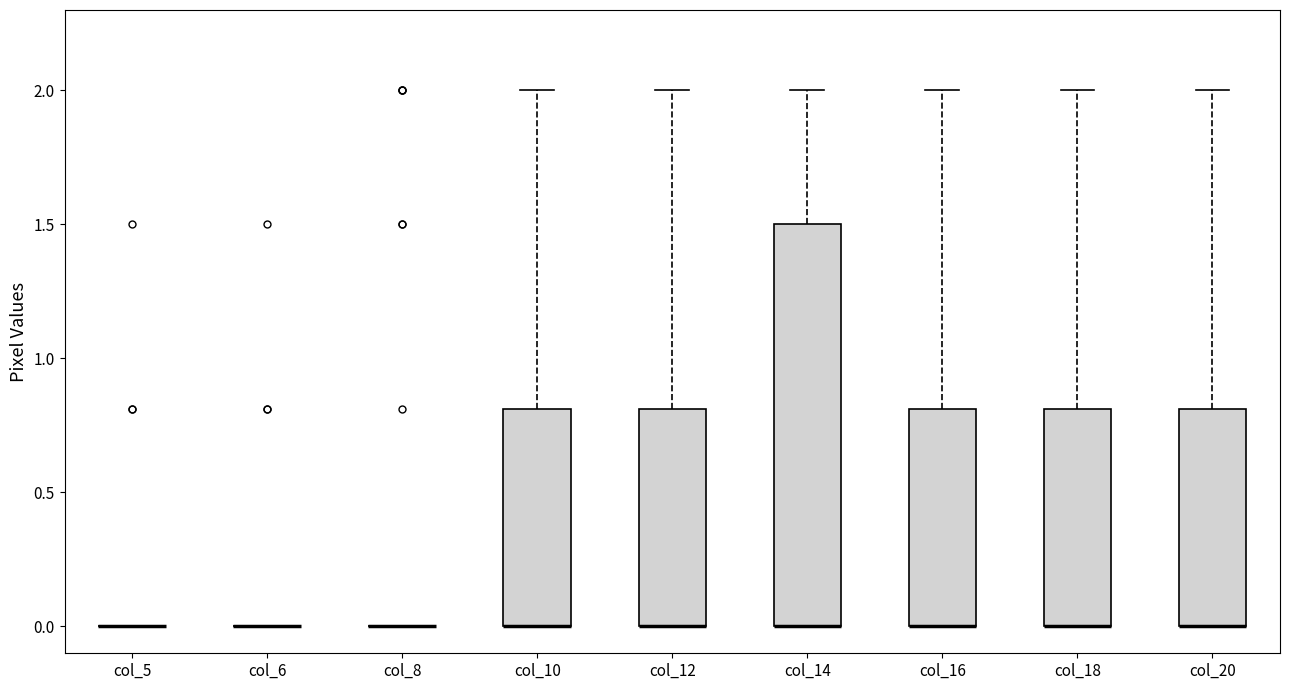

Reading left to right, read every box against the y-axis: the position of its median line, the range the box covers, and the ends of its whiskers. The values are not printed on the chart, so give them approximately, as read against the axis.

col_5: box collapsed to a line at 0.0, whiskers 0.0 to 0.0
col_6: box collapsed to a line at 0.0, whiskers 0.0 to 0.0
col_8: box collapsed to a line at 0.0, whiskers 0.0 to 0.0
col_10: median 0.0 (drawn on the box's lower edge), box 0.0 to 0.8, whiskers 0.0 to 2.0
col_12: median 0.0 (drawn on the box's lower edge), box 0.0 to 0.8, whiskers 0.0 to 2.0
col_14: median 0.0 (drawn on the box's lower edge), box 0.0 to 1.5, whiskers 0.0 to 2.0
col_16: median 0.0 (drawn on the box's lower edge), box 0.0 to 0.8, whiskers 0.0 to 2.0
col_18: median 0.0 (drawn on the box's lower edge), box 0.0 to 0.8, whiskers 0.0 to 2.0
col_20: median 0.0 (drawn on the box's lower edge), box 0.0 to 0.8, whiskers 0.0 to 2.0